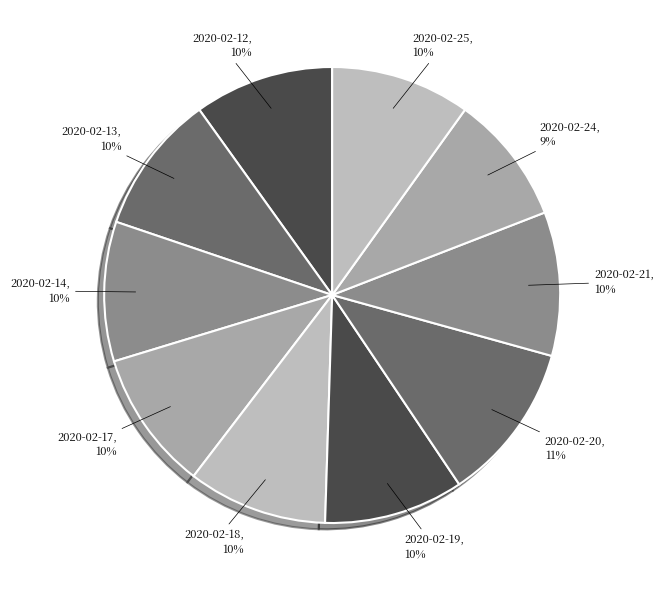

To the nearest percent, what is the average slice percentage?

10%